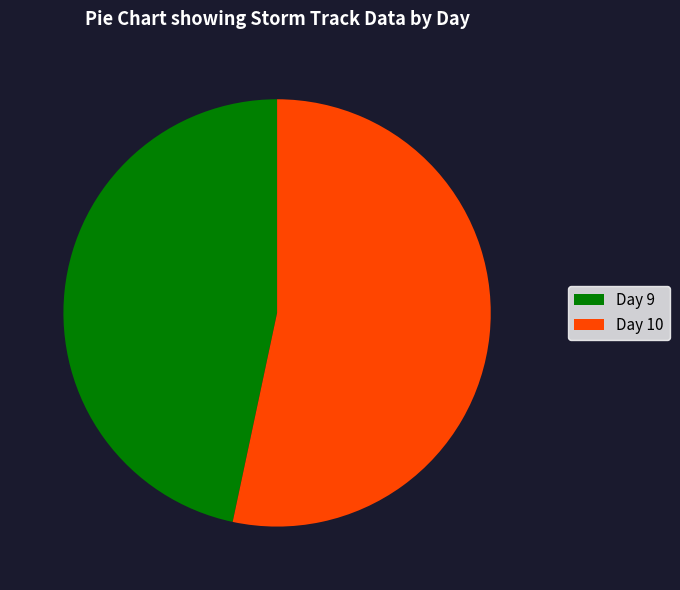

Rank the categories by value from highest to lowest.

Day 10, Day 9